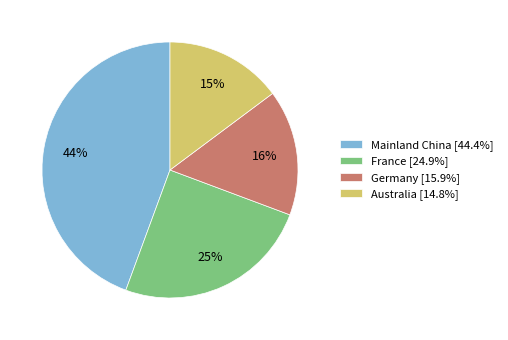

To the nearest percent, what percentage of the pie is Australia [14.8%]?

15%